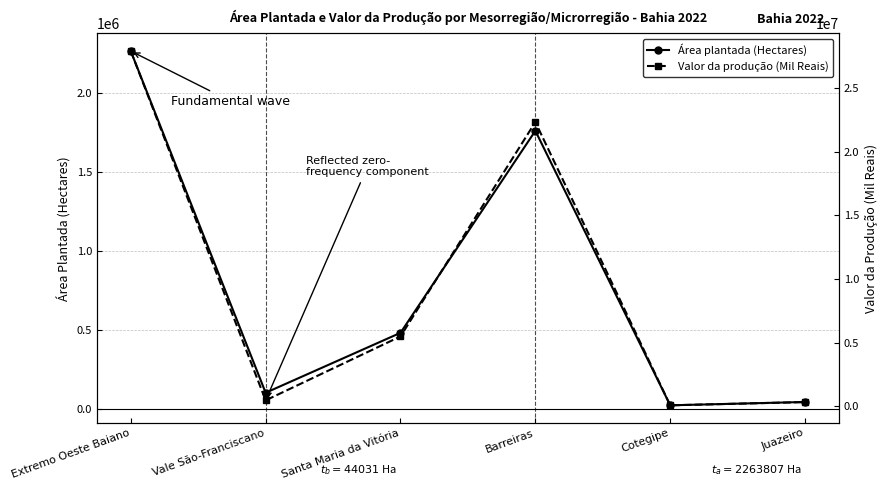

True or false: Valor da produção (Mil Reais) and Área plantada (Hectares) cross at least once.

False